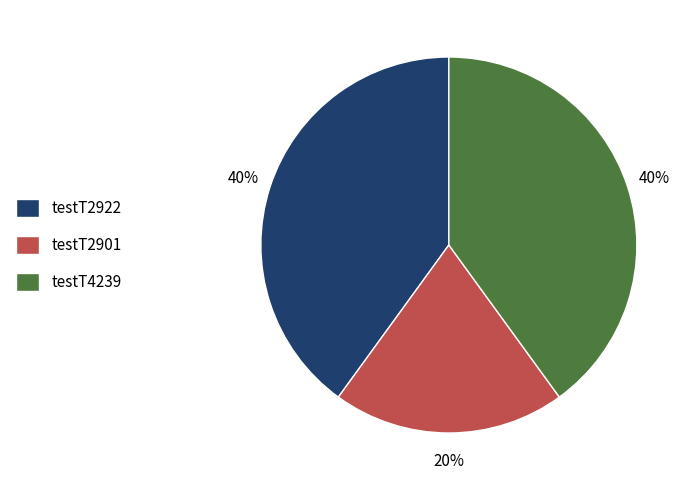

What is the ratio of the value at testT2901 to the value at testT2922?

0.5